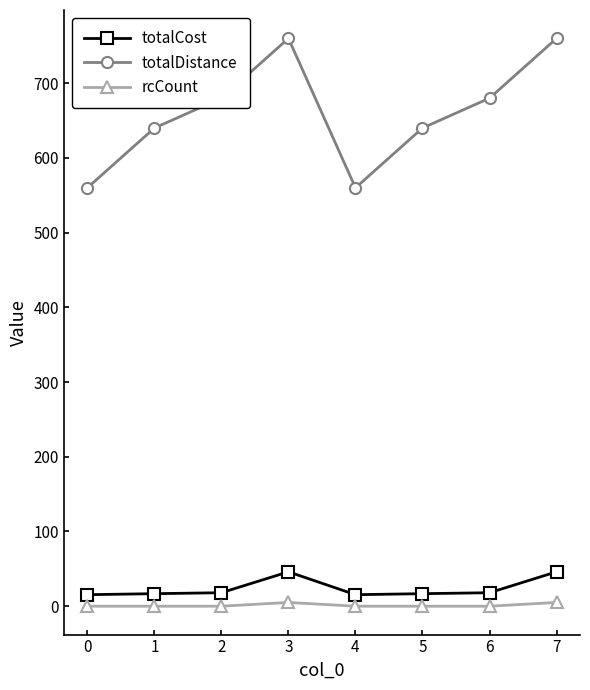

What is the maximum value for rcCount?

5.0